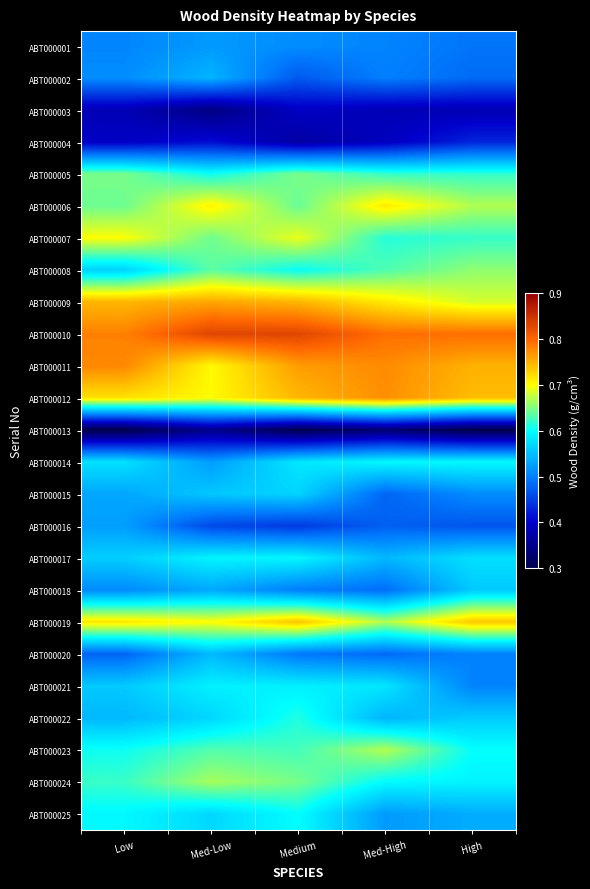

At which category is the sum across all series the highest?

Medium